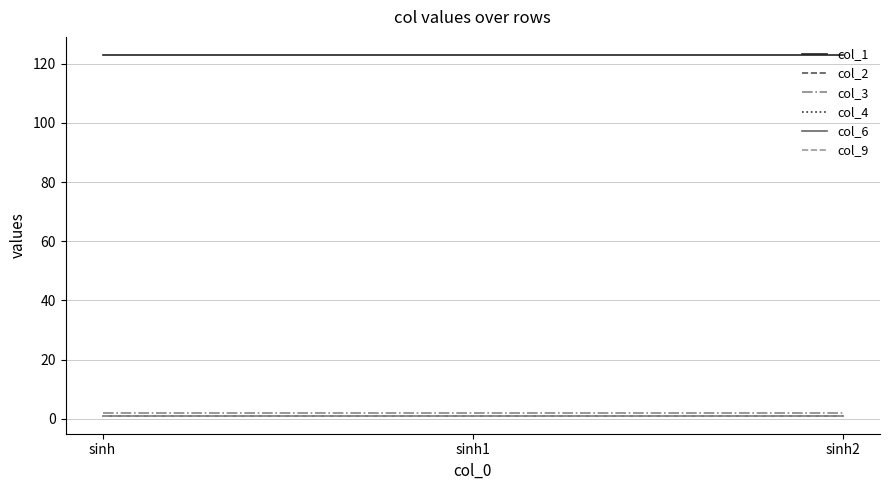

What is the highest value of the col_4 series?

1